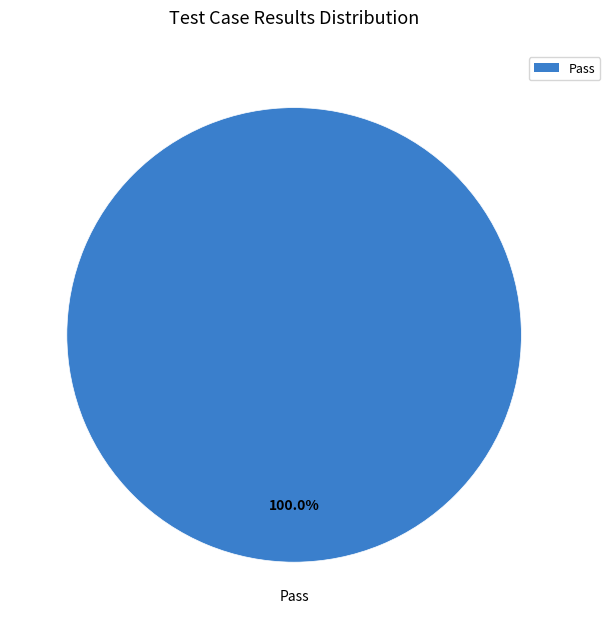

Is there a majority slice in this chart?

Yes